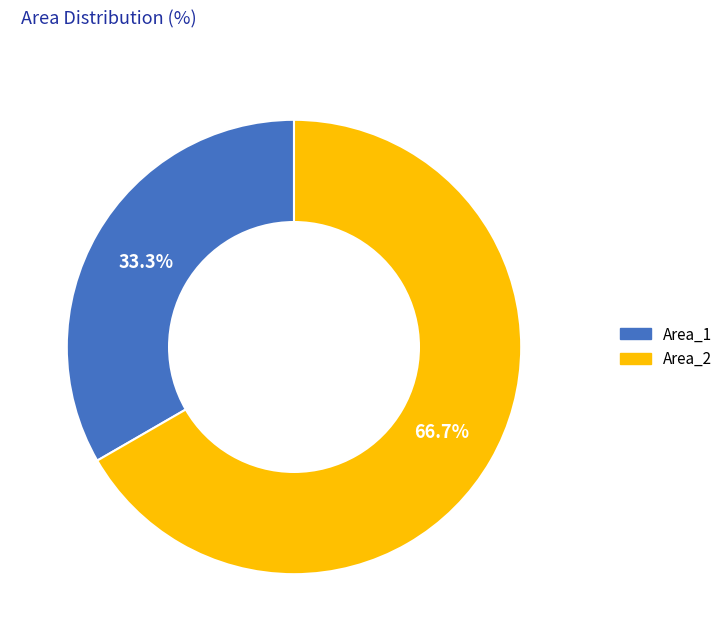

Approximately how many times larger is the value at Area_2 compared to Area_1?

2.0